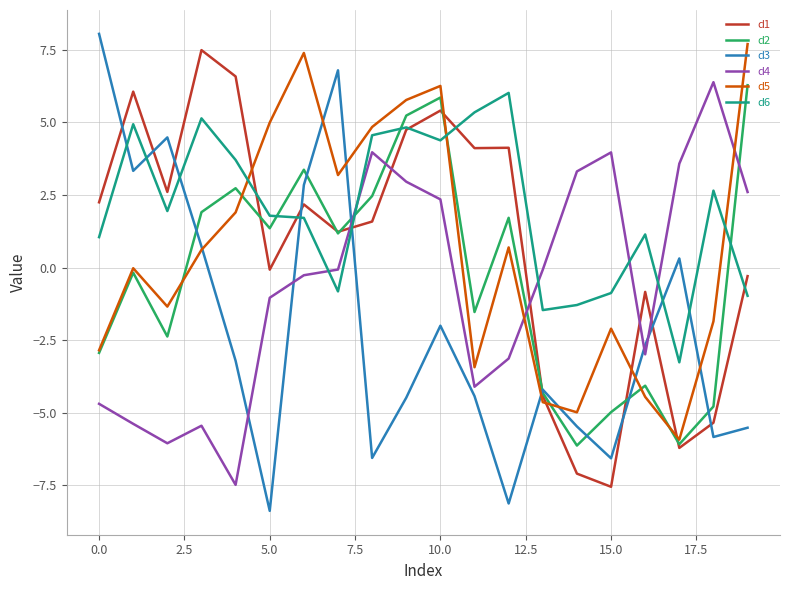

True or false: d5 and d2 cross at least once.

True